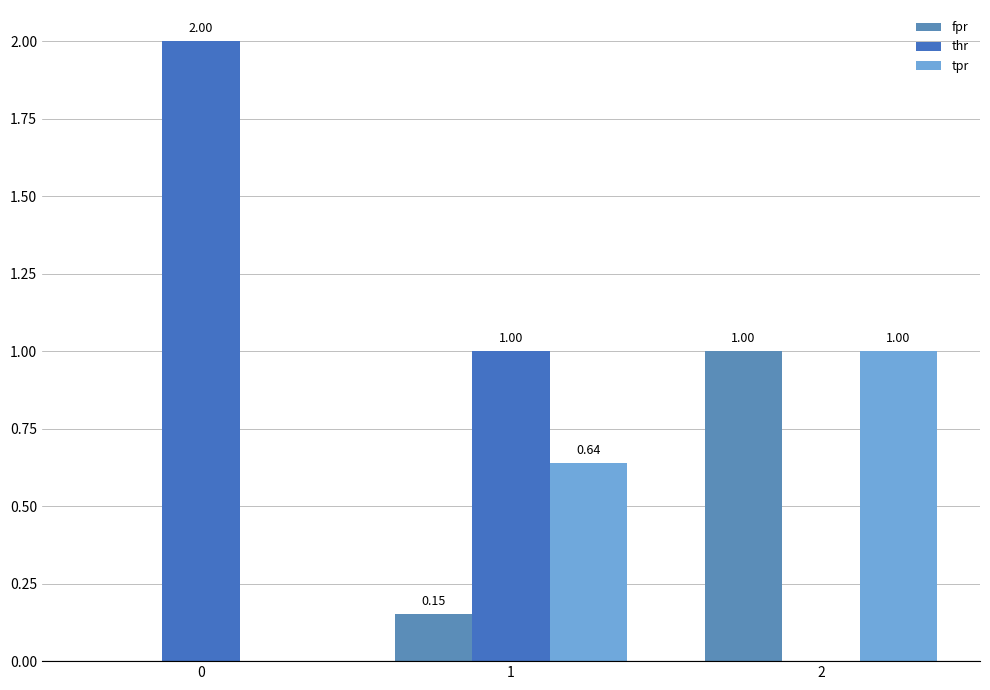

True or false: fpr has a value of 1.0 at 2.

True